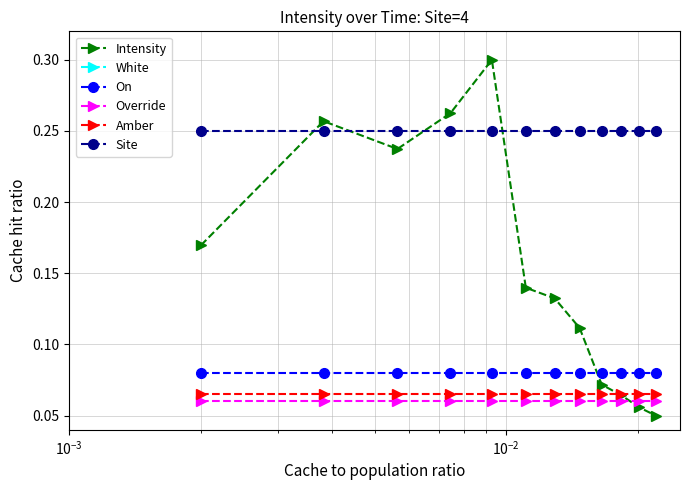

Which series has the largest total across all categories?

White